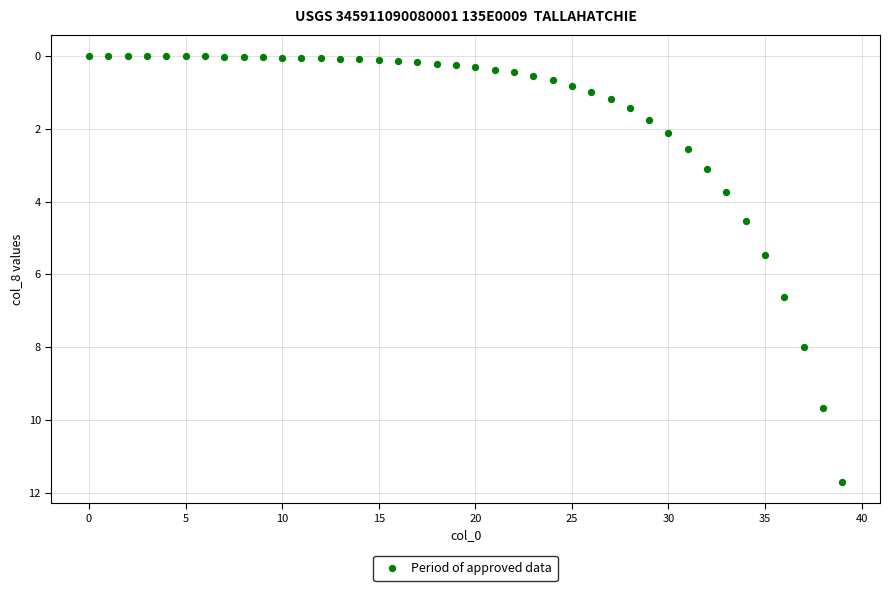

What is the range of Y values (max minus min)?

11.7